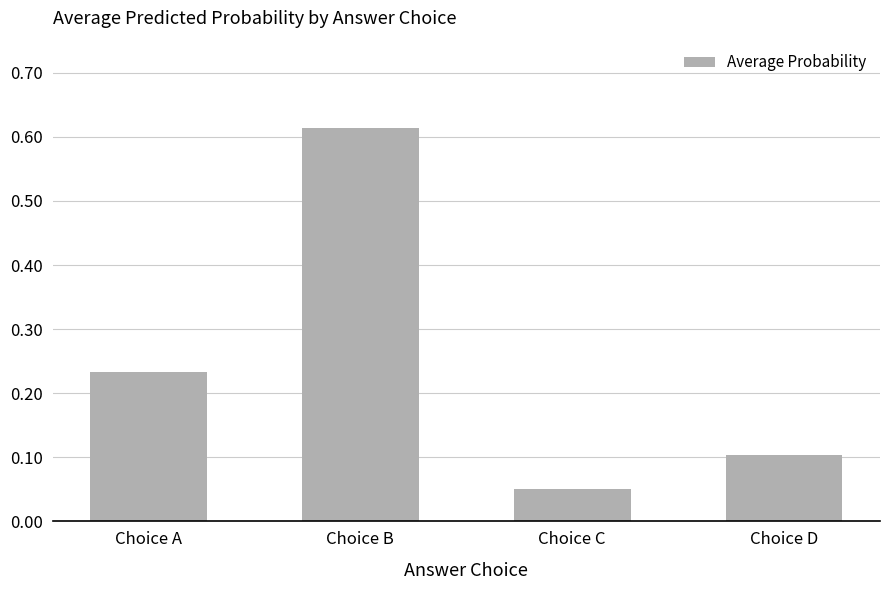

The chart shows a value of 0.2 at Choice B. True or false?

False